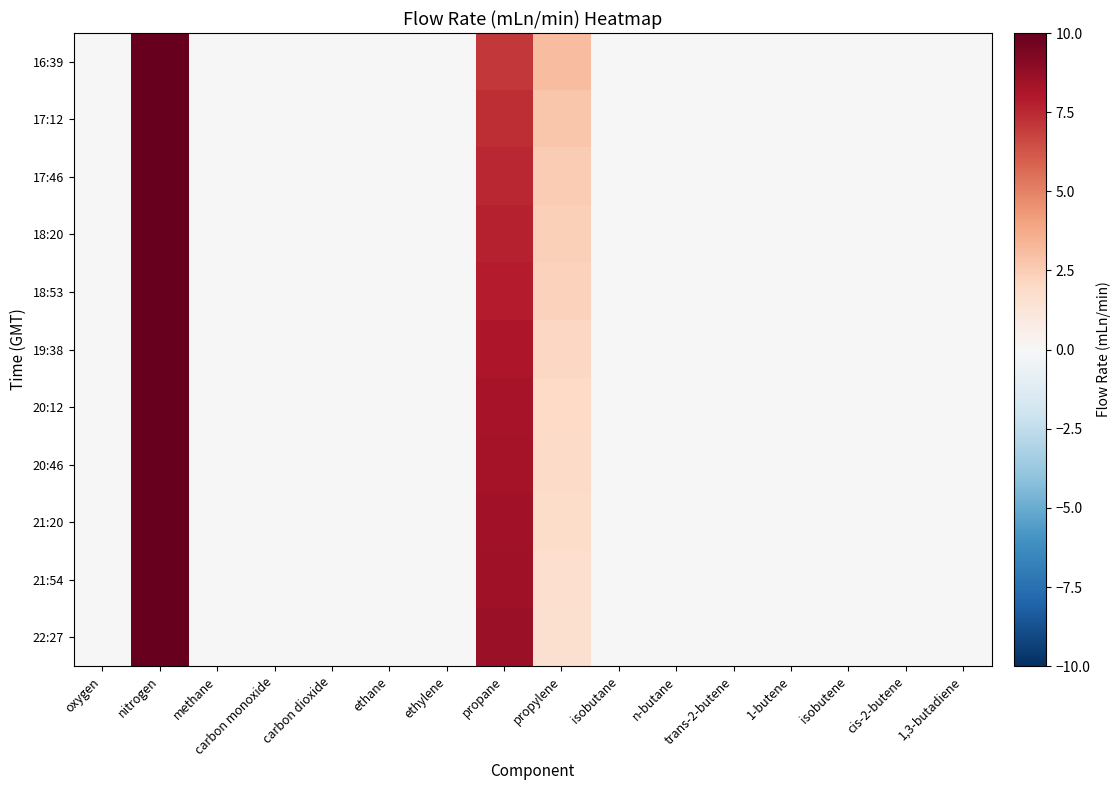

Which series changed the most between propylene and isobutane?

16:39